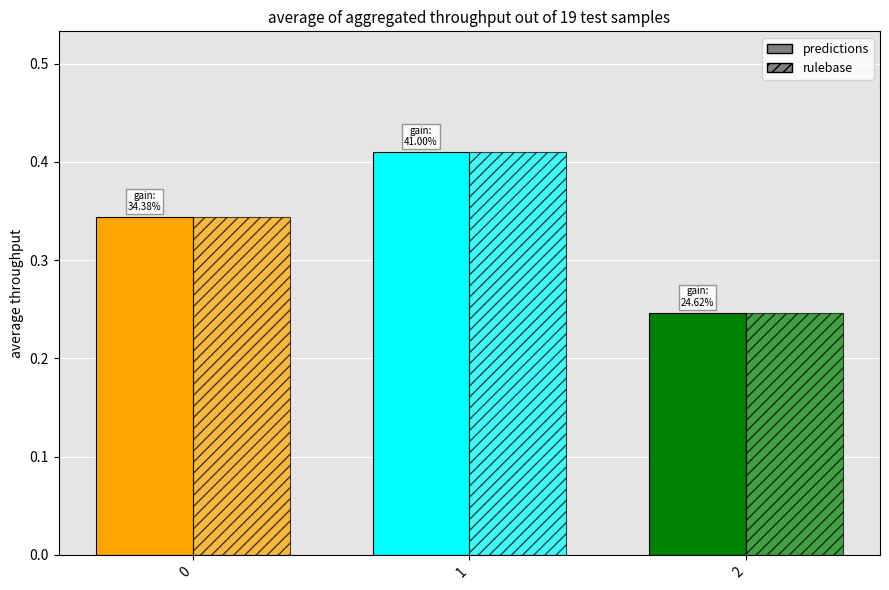

Between 1 and 2, which series saw the biggest shift?

predictions